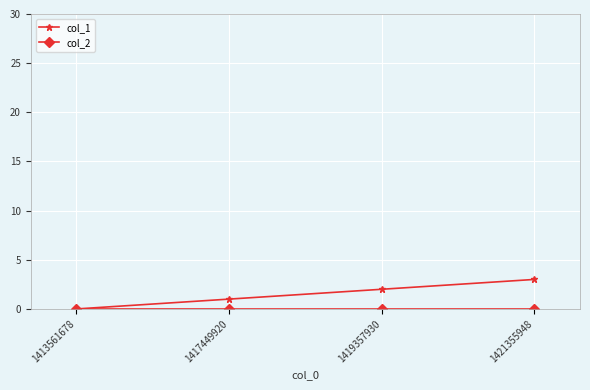

Which series has the largest total across all categories?

col_1